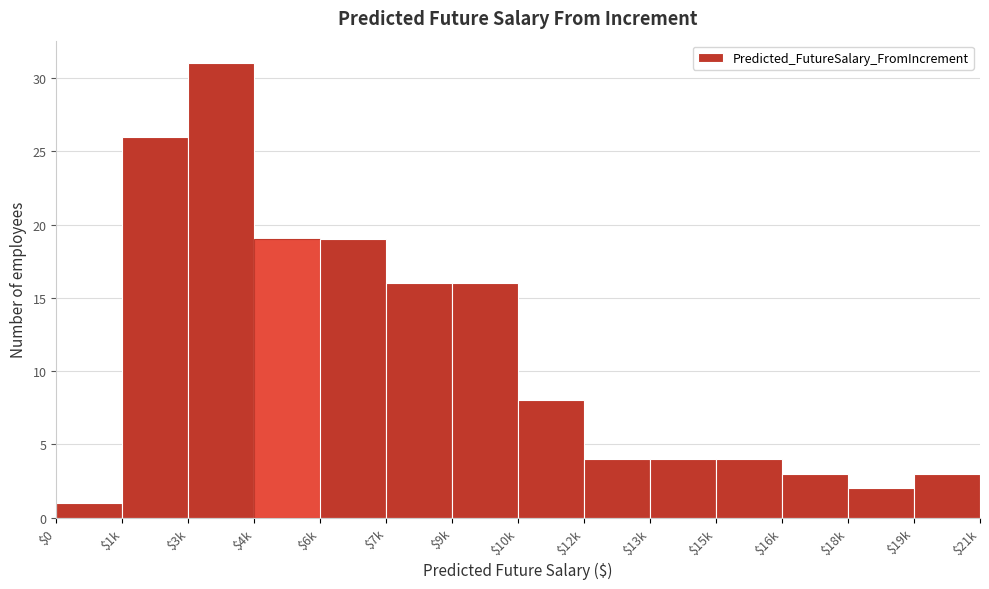

Reading left to right, extract all data points from this chart.

1	26	31	19	19	16	16	8	4	4	4	3	2	3